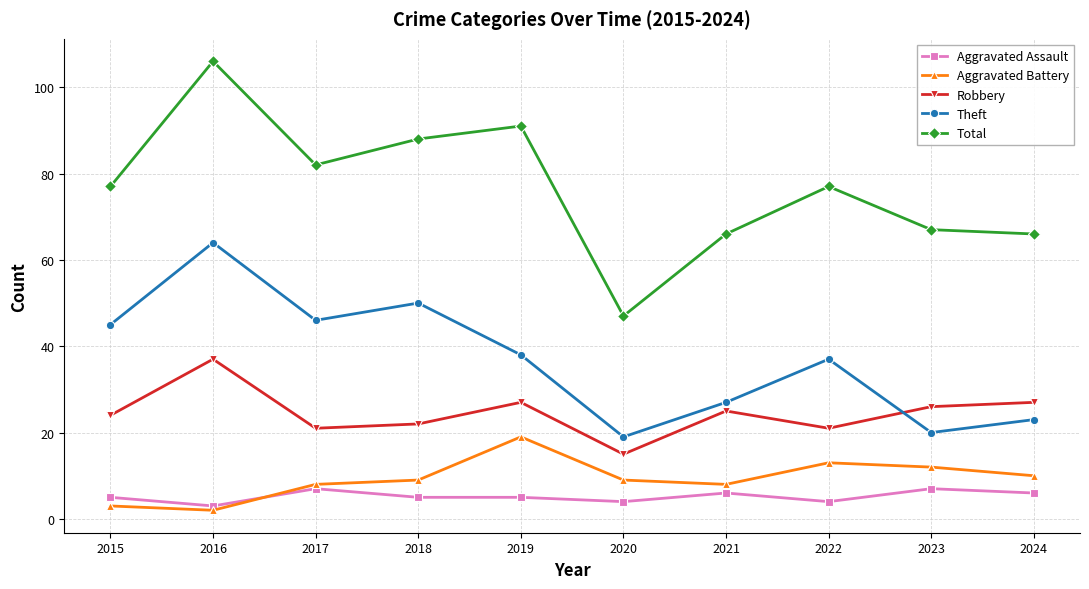

Reading right to left, extract all data points from this chart.

Aggravated Assault: 2024=6	2023=7	2022=4	2021=6	2020=4	2019=5	2018=5	2017=7	2016=3	2015=5
Aggravated Battery: 2024=10	2023=12	2022=13	2021=8	2020=9	2019=19	2018=9	2017=8	2016=2	2015=3
Robbery: 2024=27	2023=26	2022=21	2021=25	2020=15	2019=27	2018=22	2017=21	2016=37	2015=24
Theft: 2024=23	2023=20	2022=37	2021=27	2020=19	2019=38	2018=50	2017=46	2016=64	2015=45
Total: 2024=66	2023=67	2022=77	2021=66	2020=47	2019=91	2018=88	2017=82	2016=106	2015=77